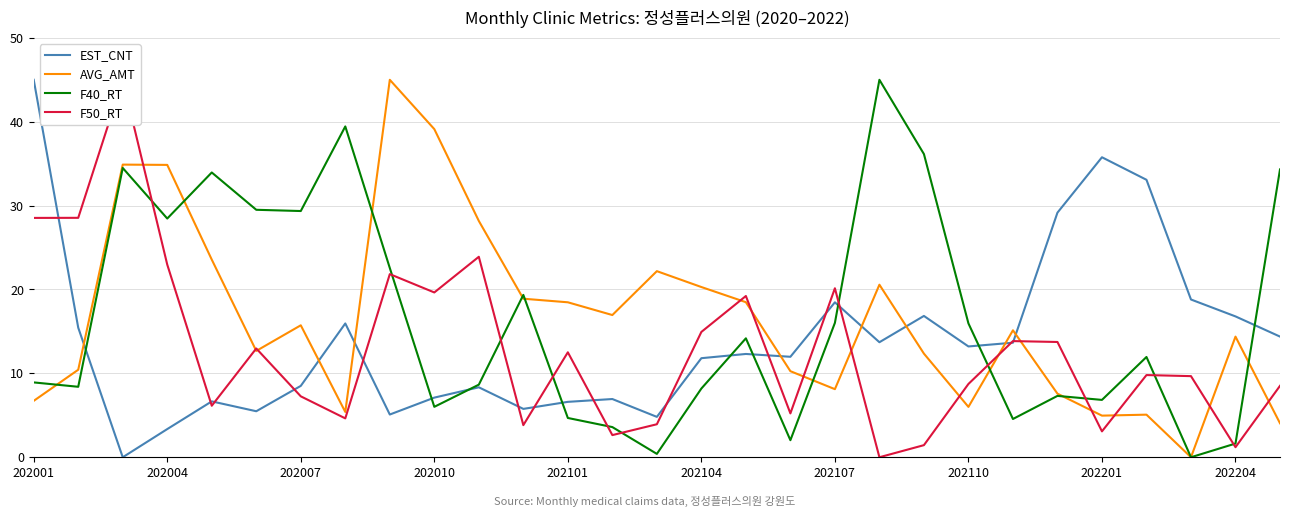

What is the sum of all F40_RT values?

481.9